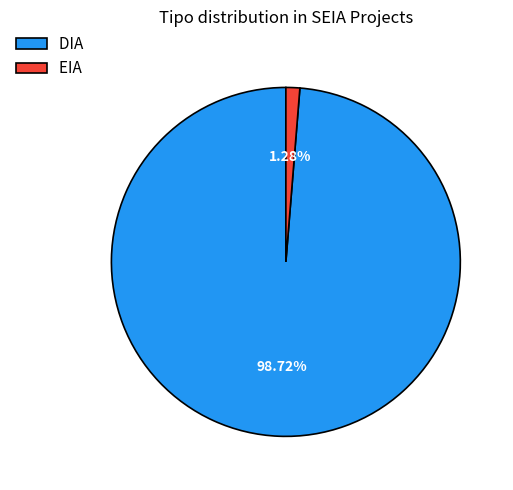

What is the ratio of the value at EIA to the value at DIA?

0.0